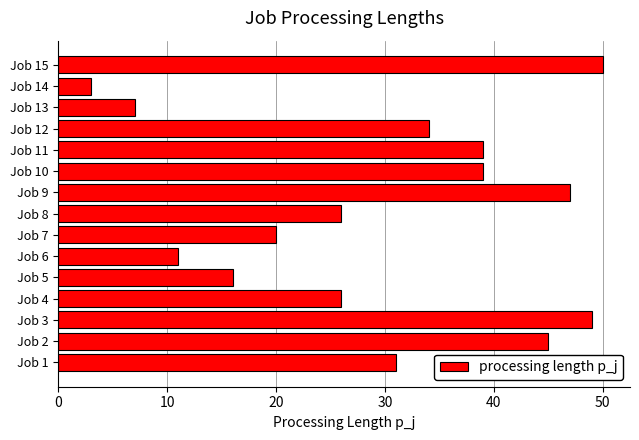

How many distinct data groups are displayed?

1